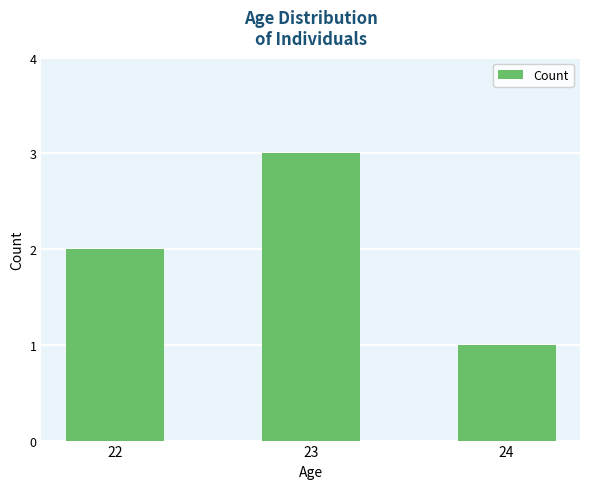

What is the greatest value displayed?

3